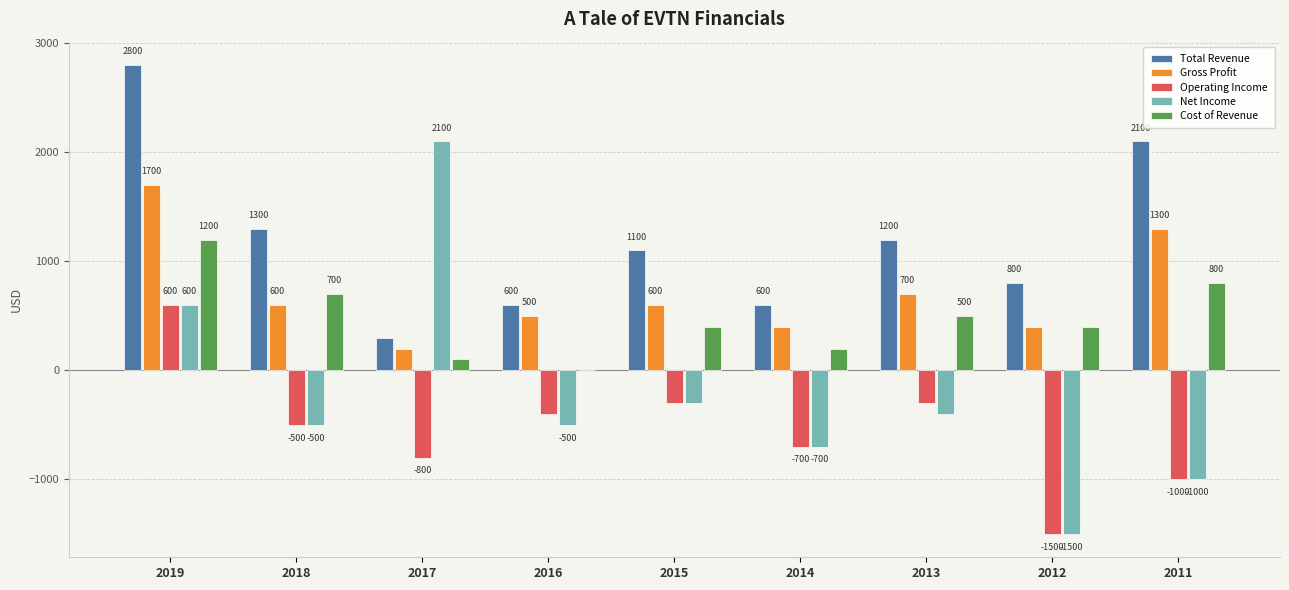

Which category has the highest value in the Cost of Revenue series?

2019